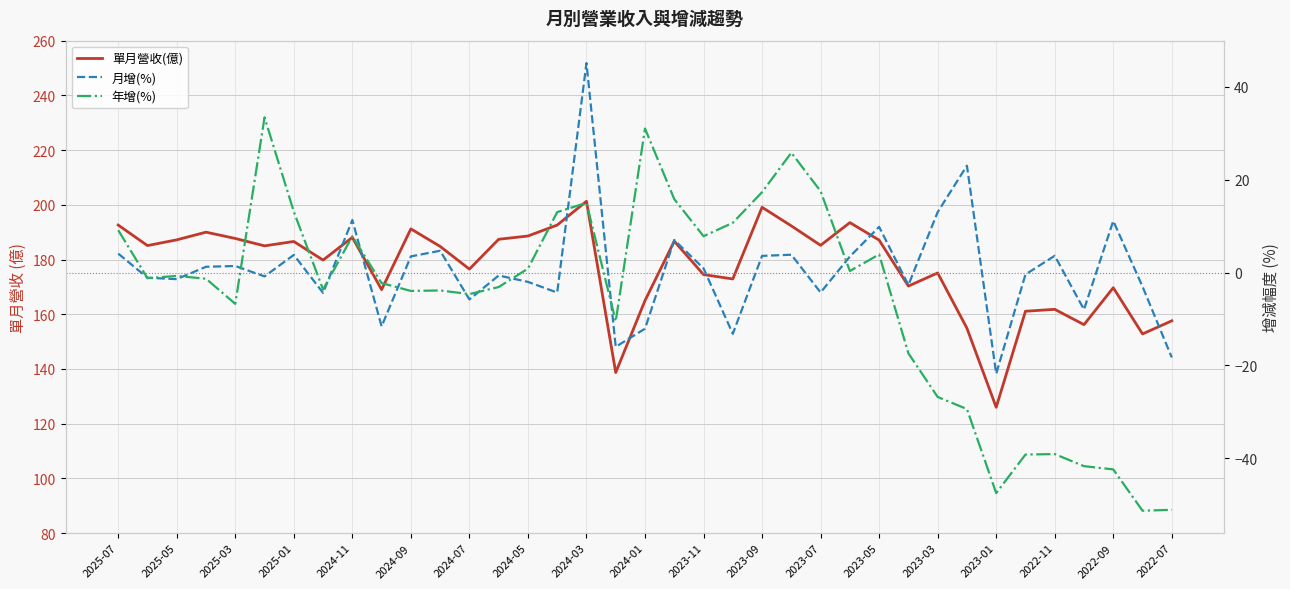

Between which two adjacent categories do 月增(%) and 年增(%) first intersect?

2025-07 and 2025-05